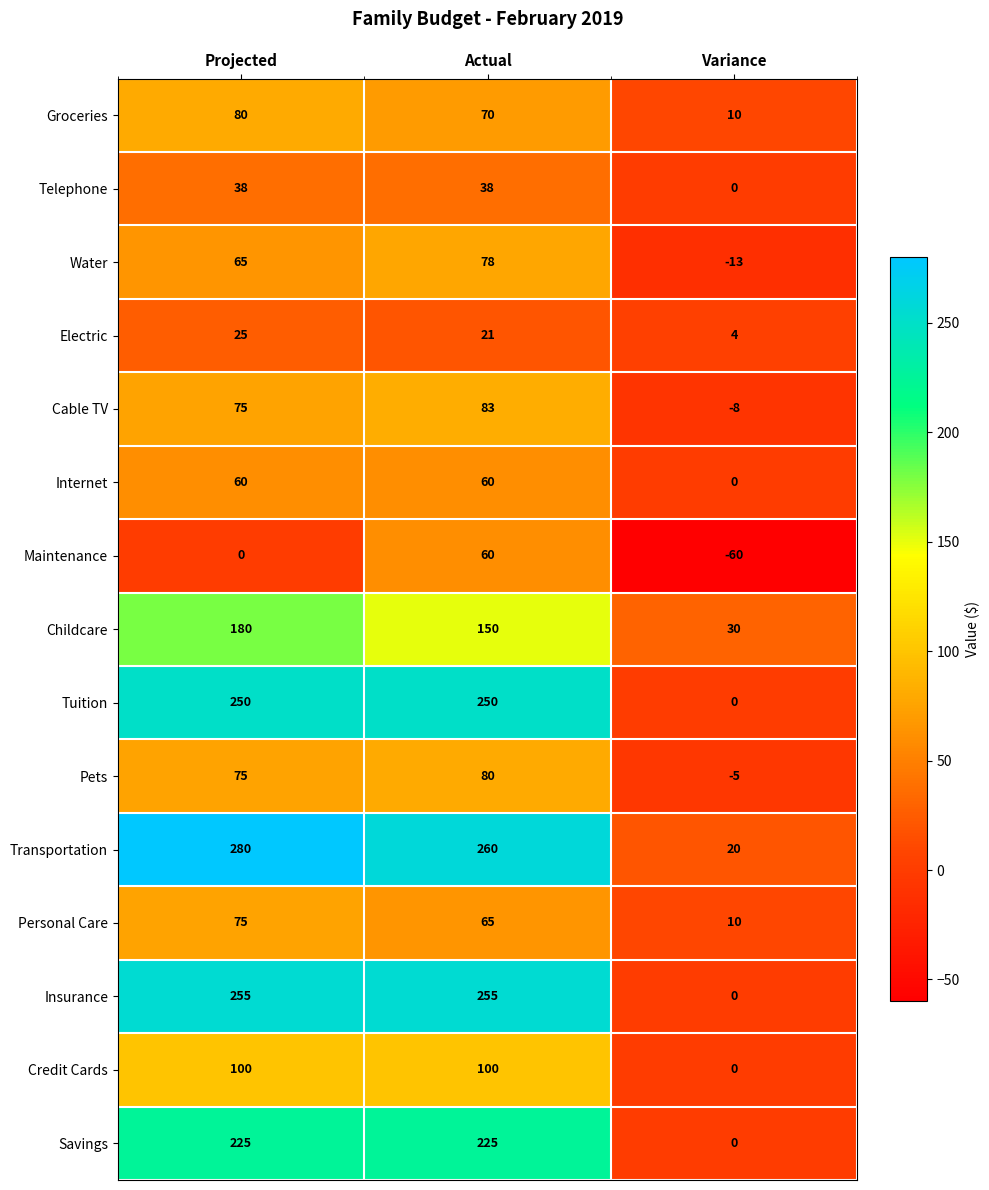

What is the difference between the Electric values at Variance and Projected?

21